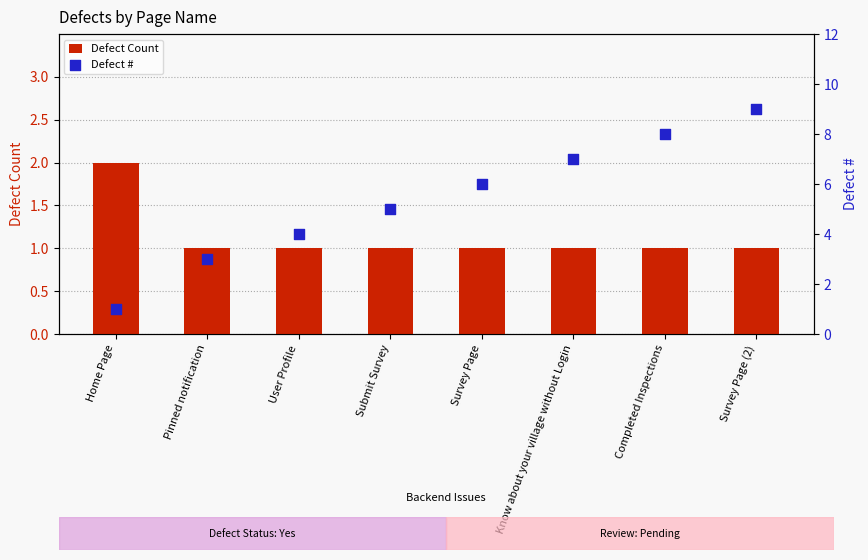

Which series has the largest total across all categories?

Defect #